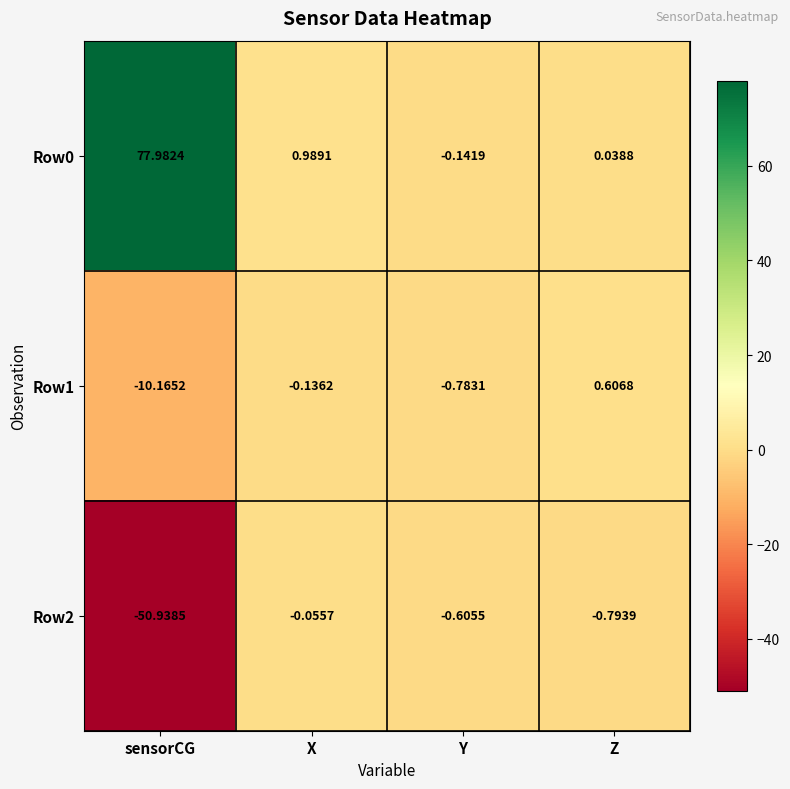

At which label is Row0 closest to 38?

X